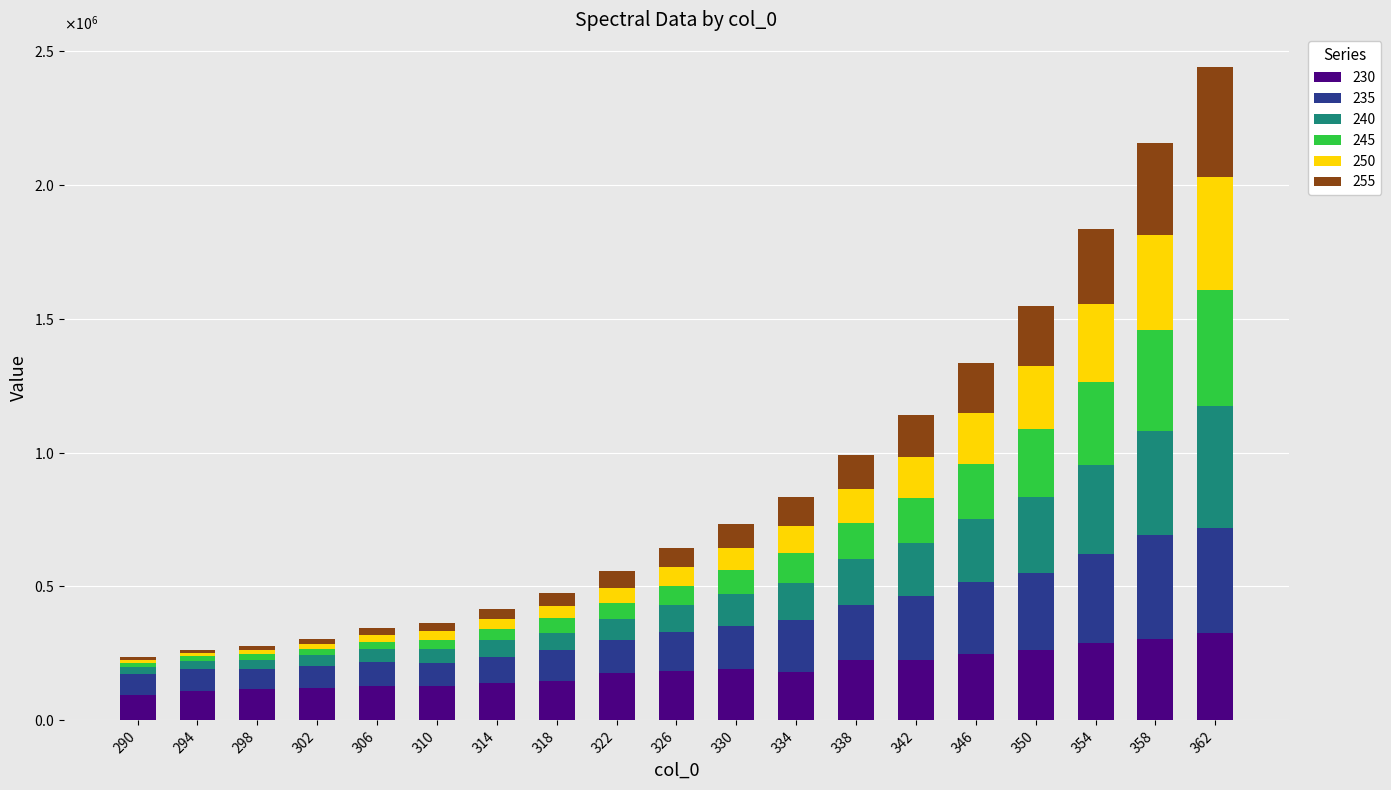

What are all the series names shown in the legend?

230, 235, 240, 245, 250, 255